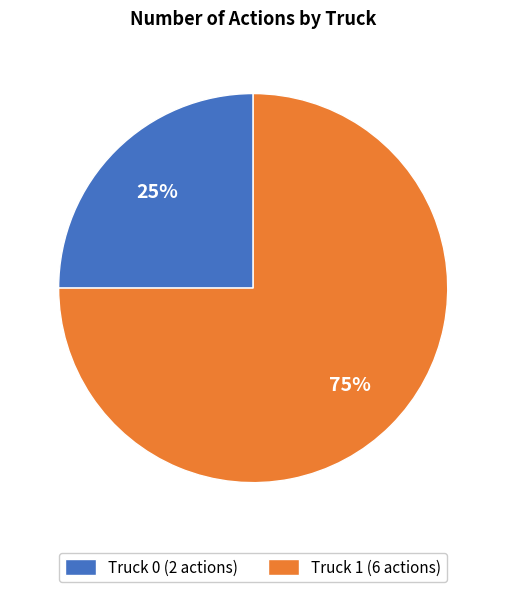

Do Truck 0 (2 actions) and Truck 1 (6 actions) together represent more than half of the pie?

Yes